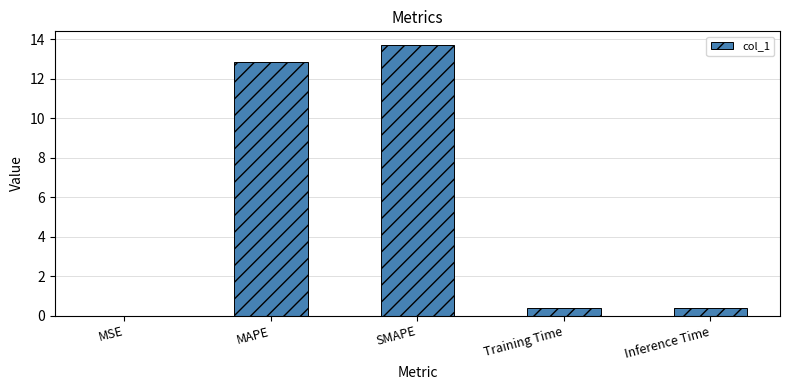

What is the approximate value at SMAPE?

13.7